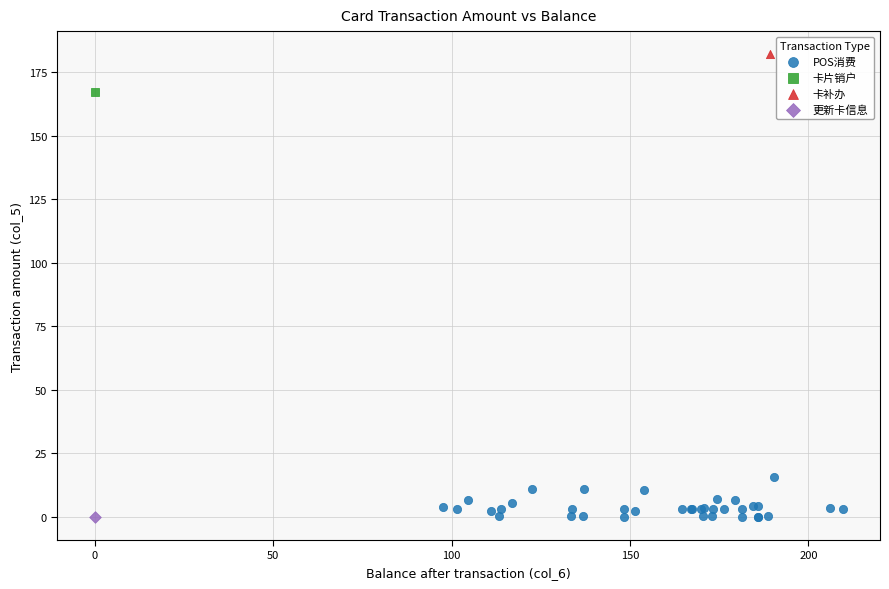

What are all the series names shown in the legend?

POS消费, 卡片销户, 卡补办, 更新卡信息